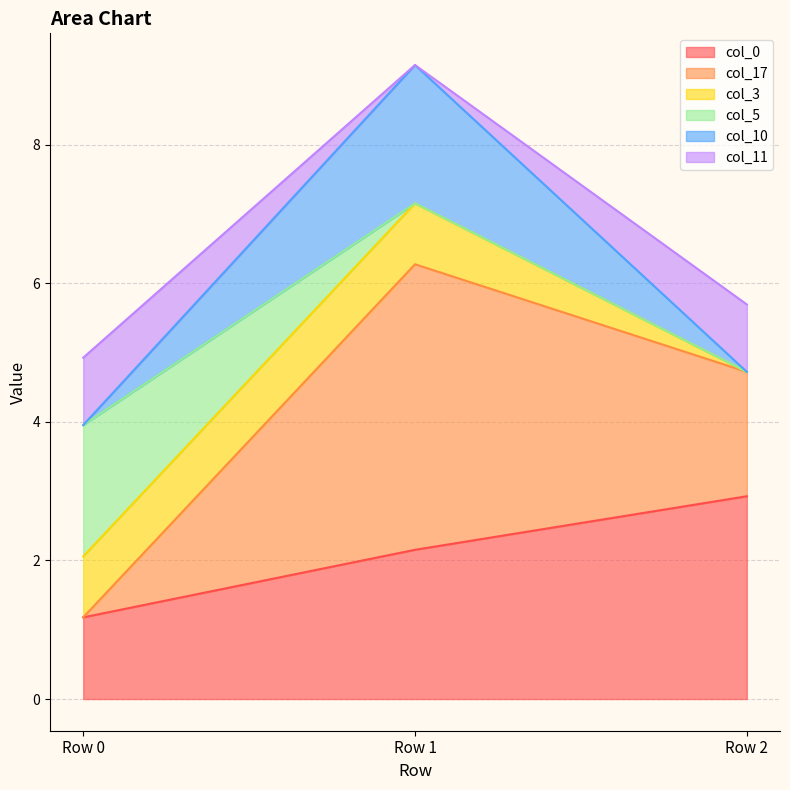

Where does the col_10 series first go above 4?

Row 1